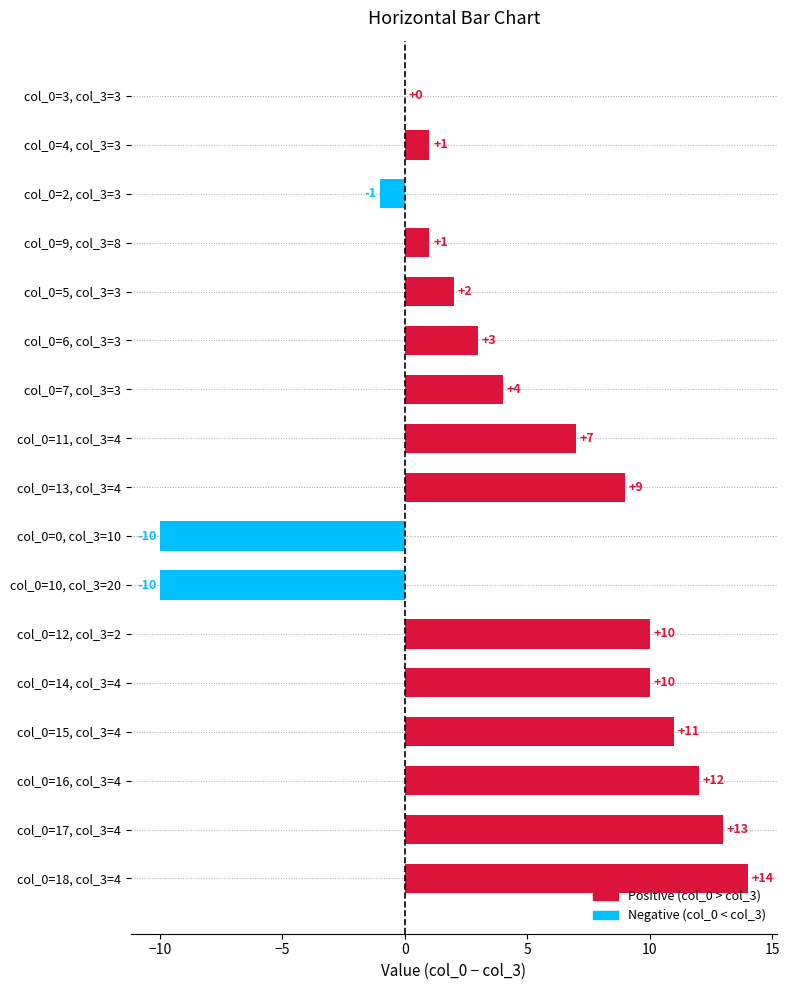

Which category has the highest value across all series?

col_0=18, col_3=4